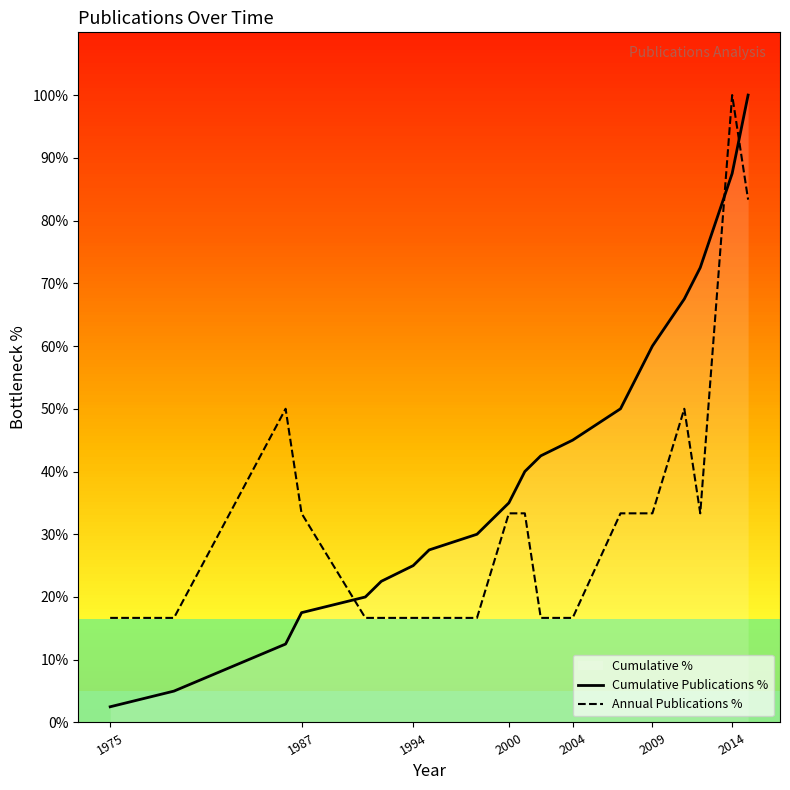

At which label does Cumulative Publications % reach its minimum?

1975